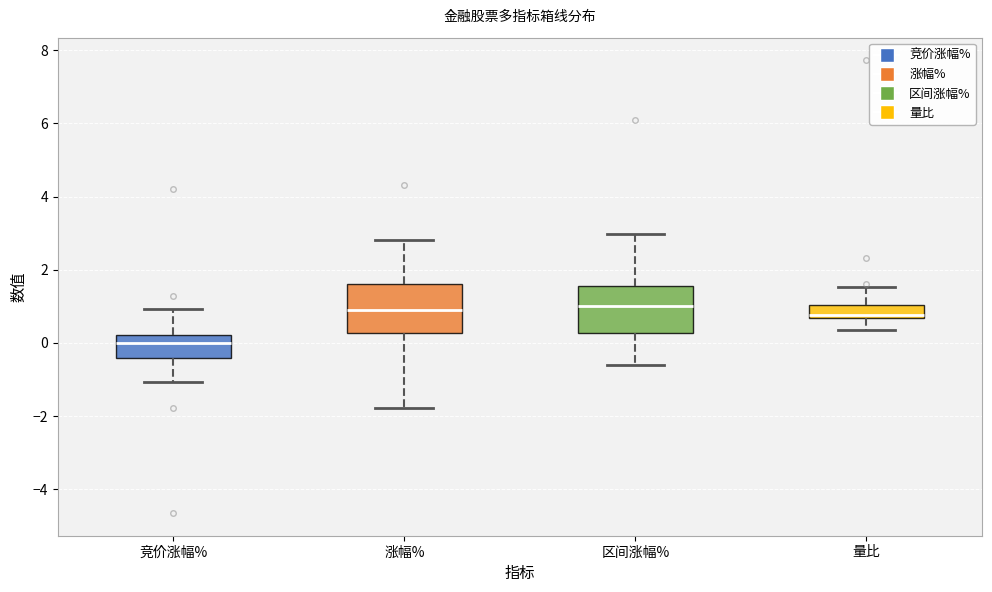

Where is the lower edge of the box for 涨幅% on the y-axis? The values are not printed on the chart, so give them approximately, as read against the axis.

0.2